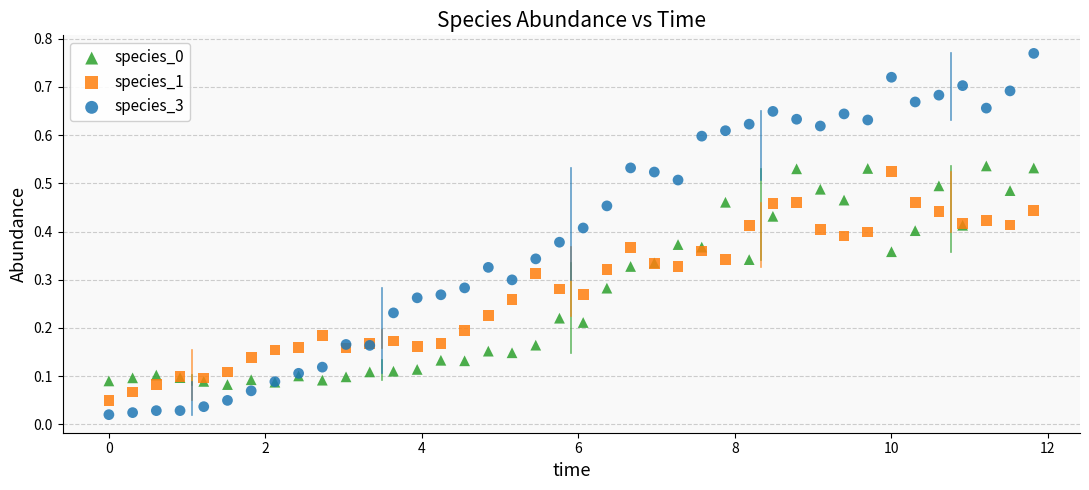

What is the X range (max minus min) for the scatter plot?

11.8